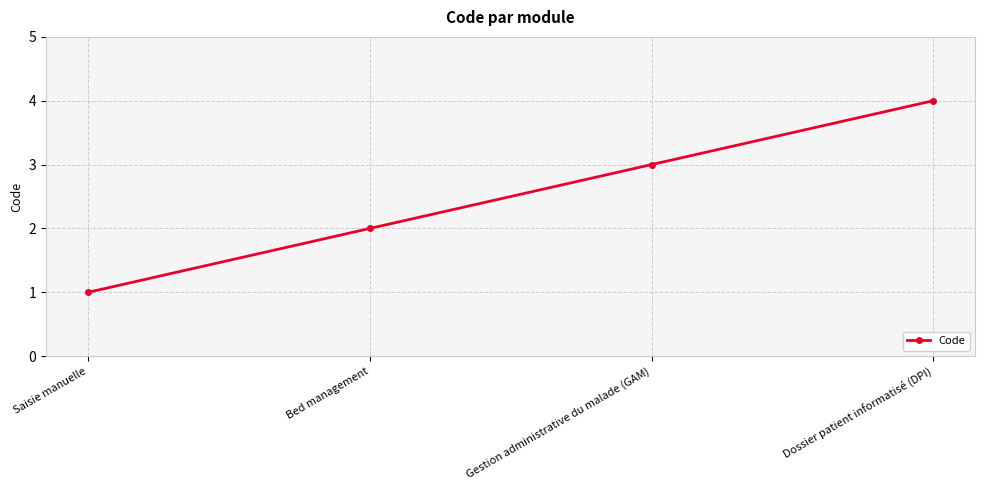

List the labels in order of value, largest first.

Dossier patient informatisé (DPI), Gestion administrative du malade (GAM), Bed management, Saisie manuelle